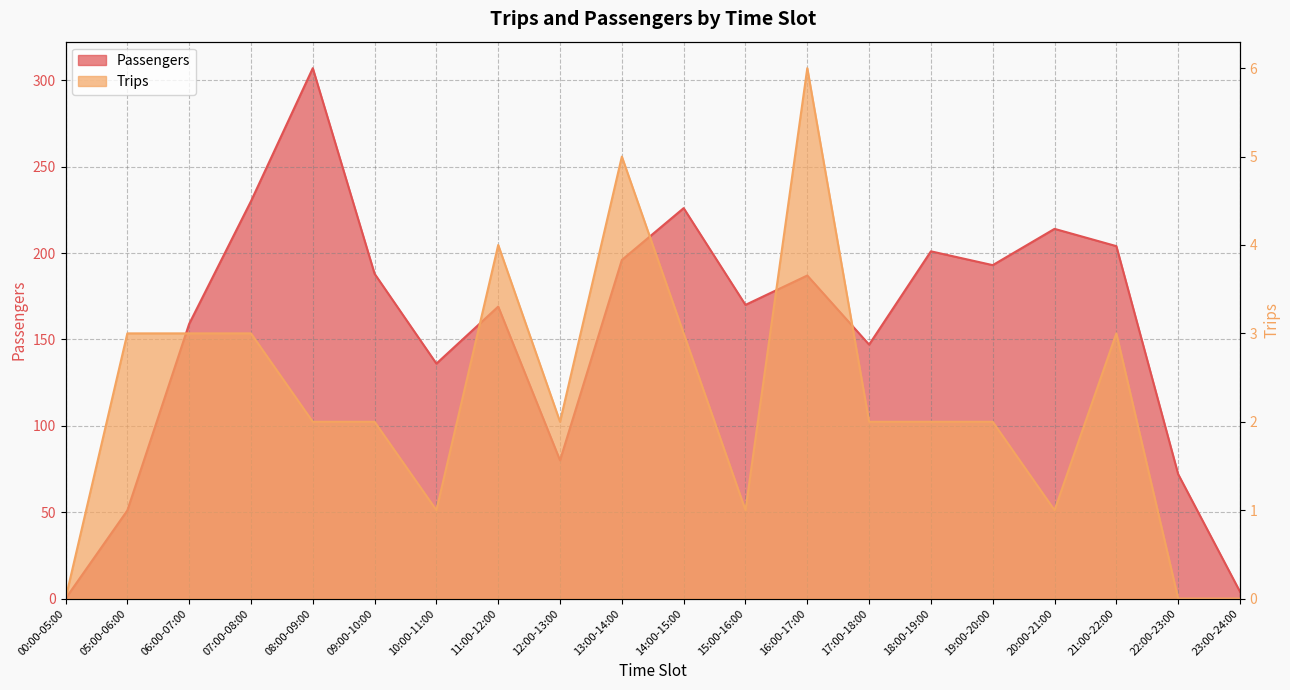

Is it true that Trips equals 1 at 10:00-11:00?

True